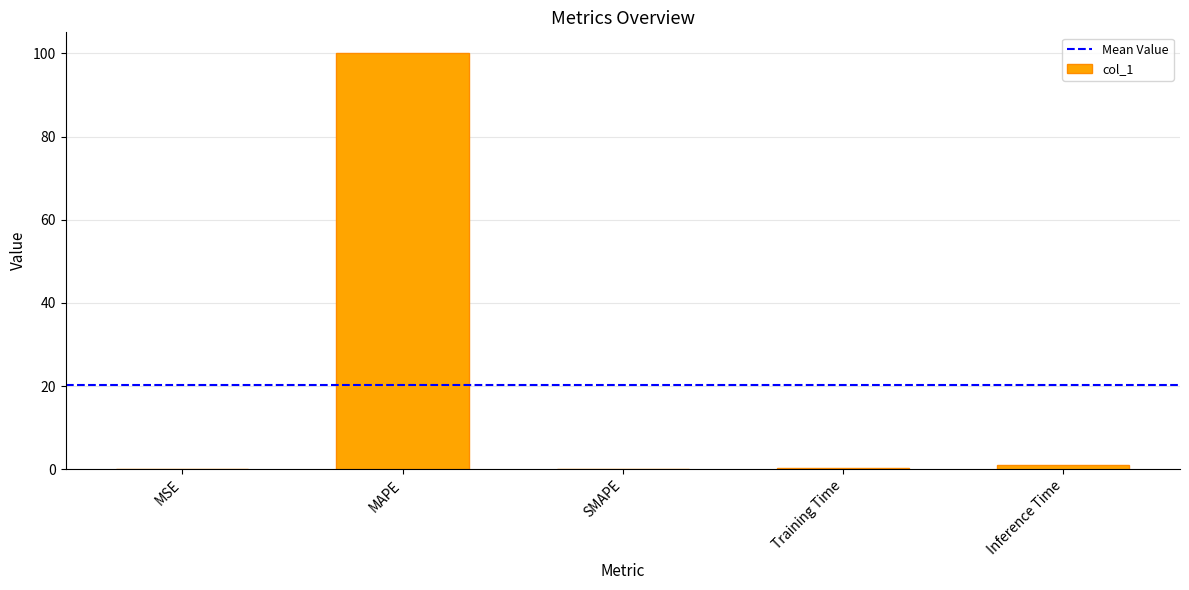

True or false: the data shows 0.0 at SMAPE.

True